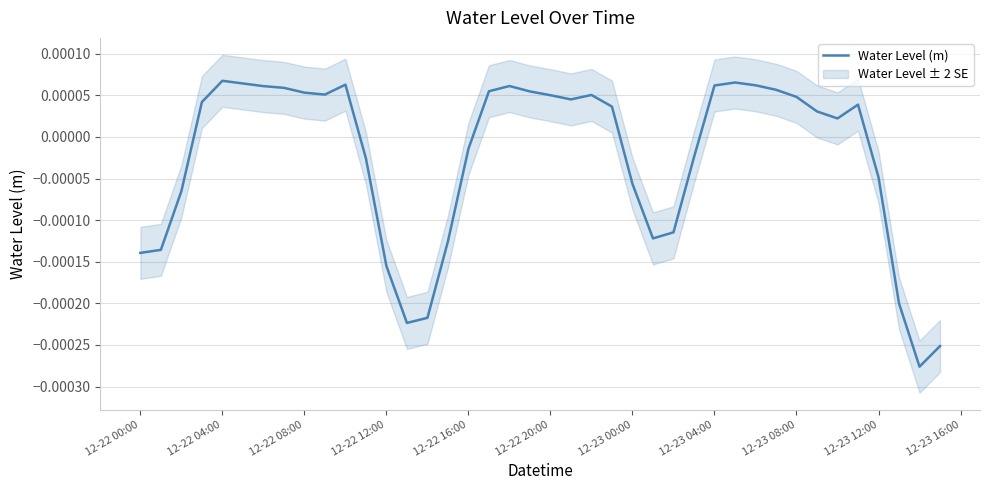

True or false: there are more than 2 points higher than both neighbors.

True